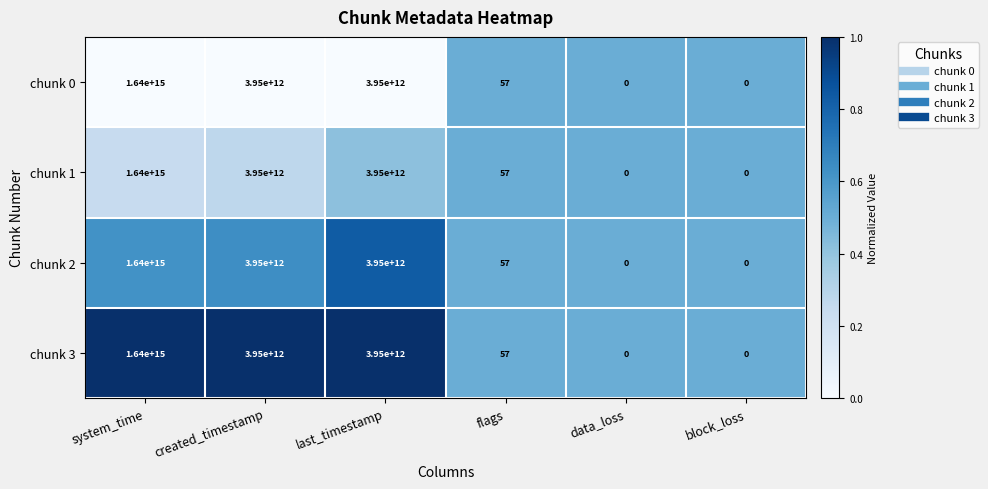

True or false: chunk 1 has a value of -1004324268320313 at block_loss.

False